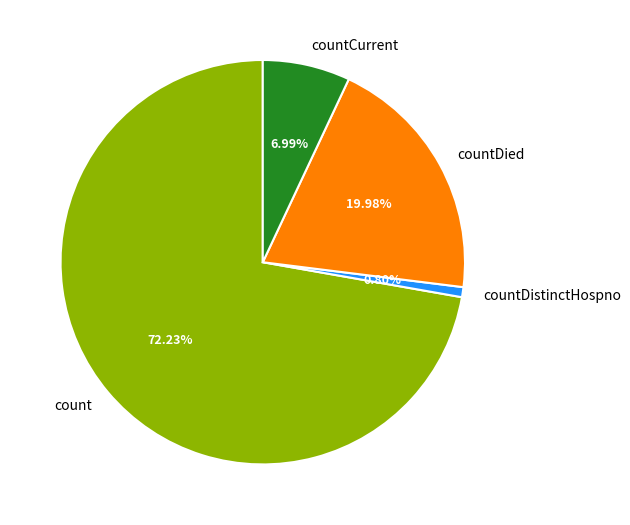

What percentage is the countCurrent slice, to the nearest percent?

7%